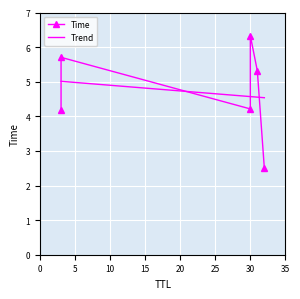

How many data points does each series have?

6